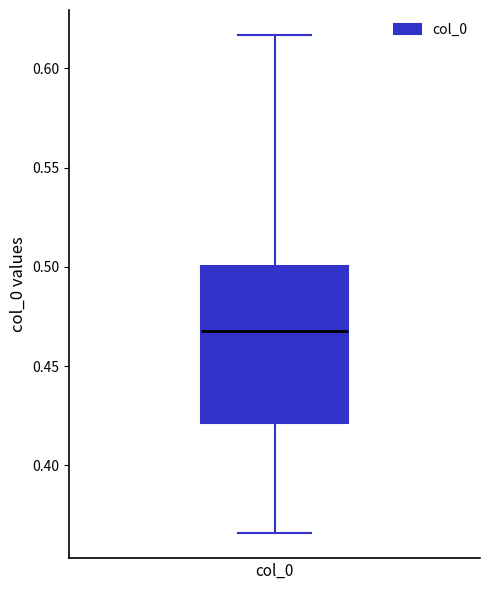

Where is the lower edge of the box for col_0 on the y-axis? The values are not printed on the chart, so give them approximately, as read against the axis.

0.420